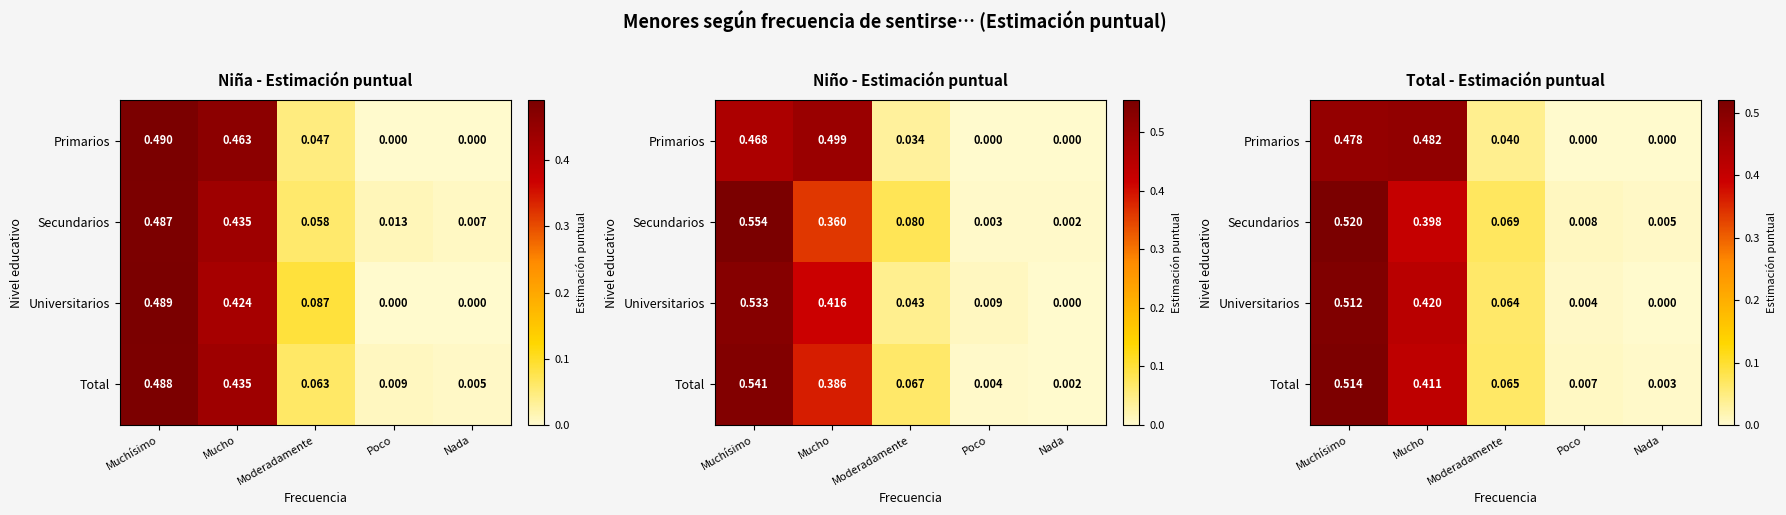

List the labels in order of Total value, smallest first.

Nada, Poco, Moderadamente, Mucho, Muchísimo